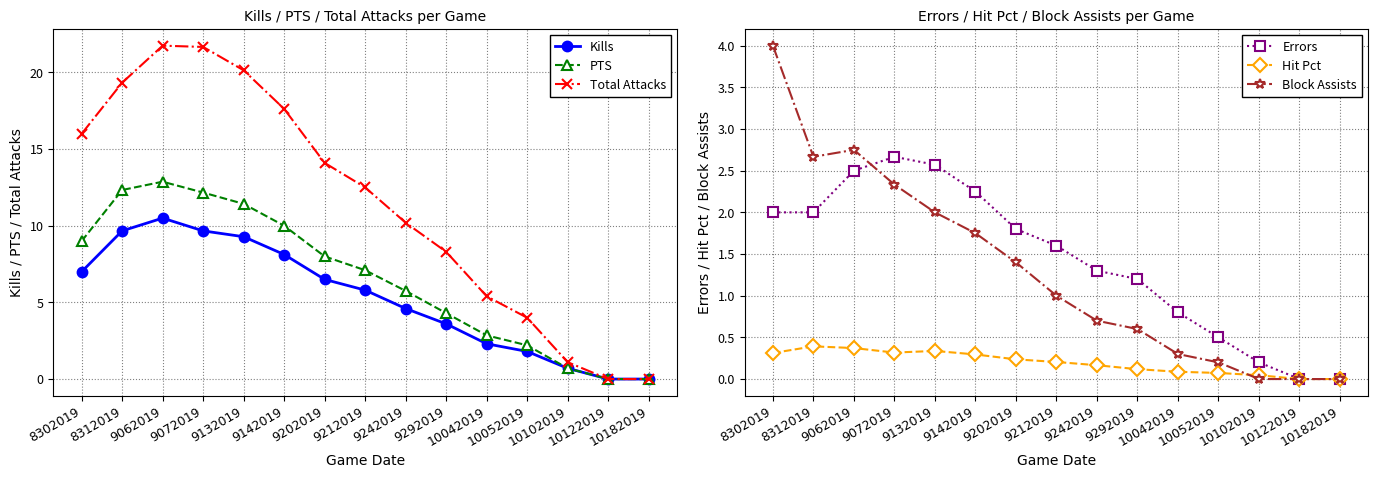

What is the average value of the Block Assists series?

1.3